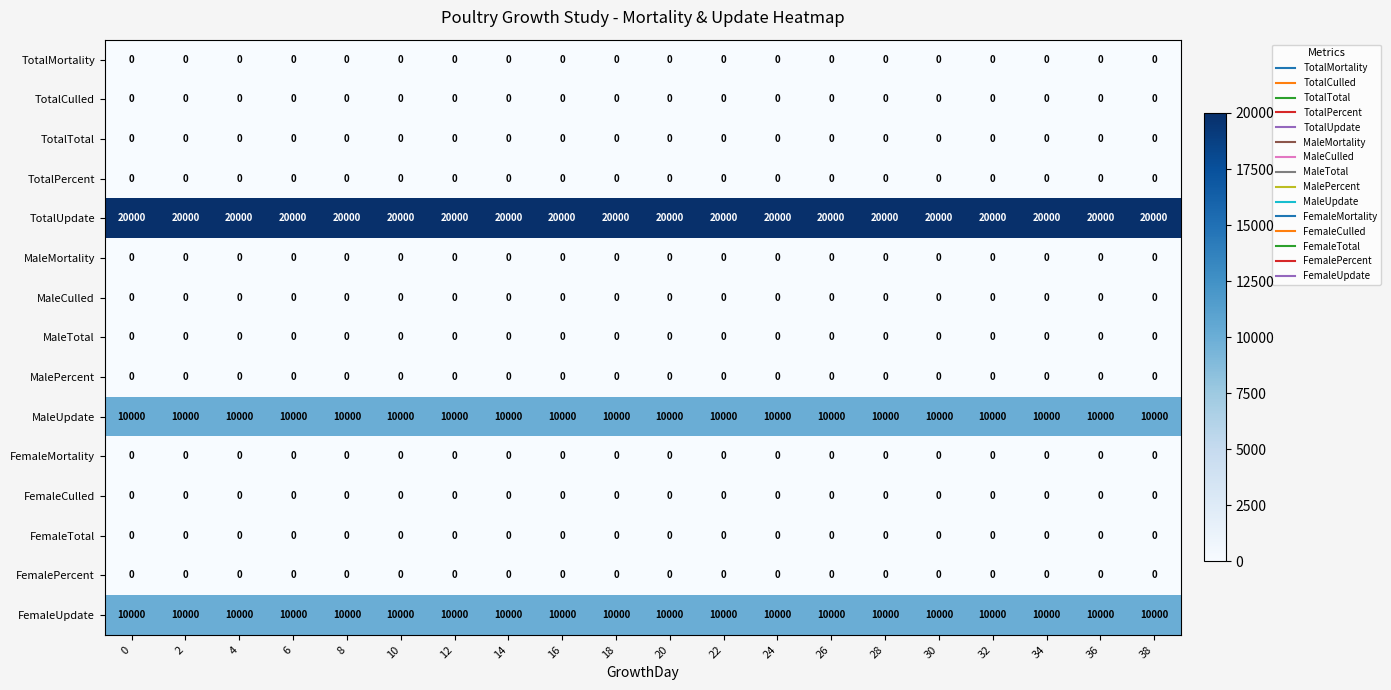

What is the maximum value shown in the chart?

20000